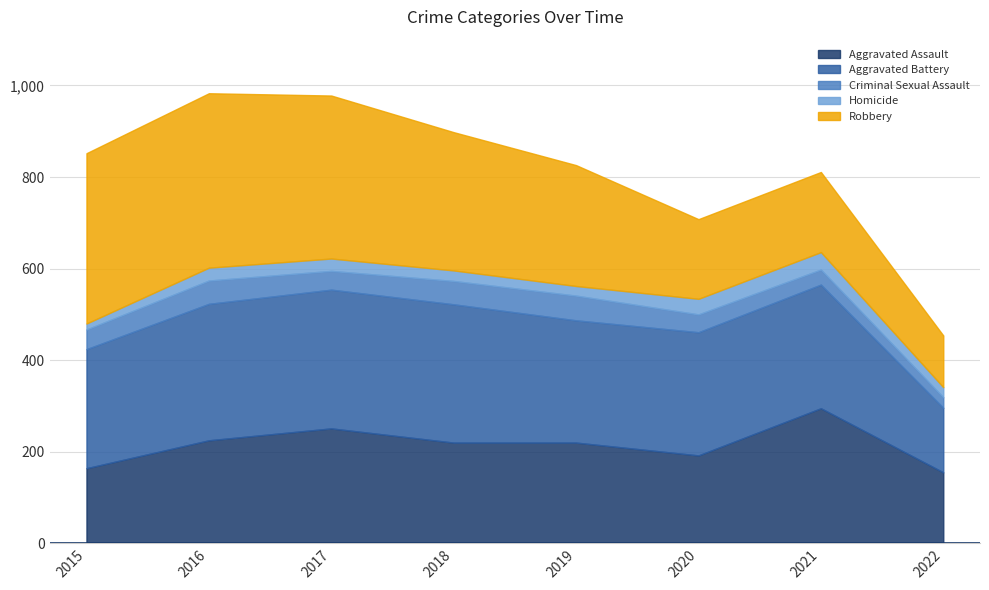

True or false: Aggravated Assault has a value of 119 at 2016.

False